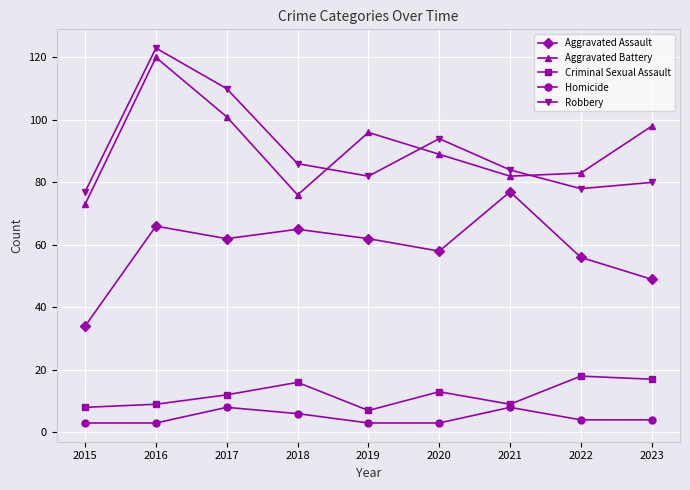

Rank the series at 2023 from highest to lowest value.

Aggravated Battery, Robbery, Aggravated Assault, Criminal Sexual Assault, Homicide